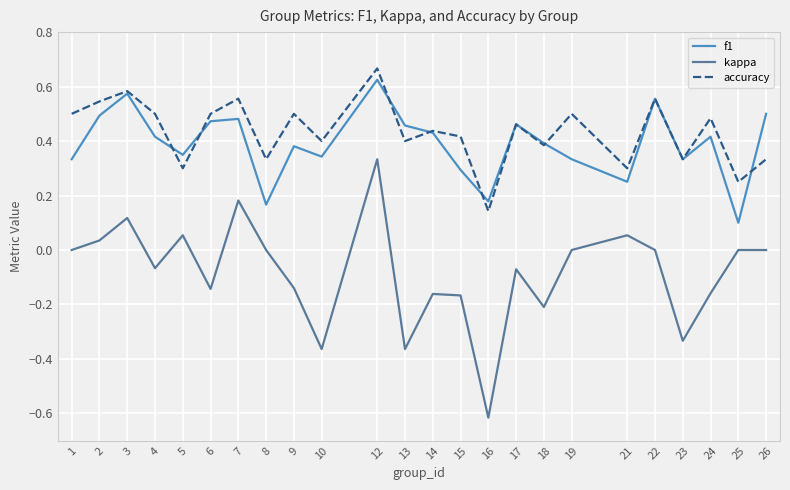

Which category has the highest value in the kappa series?

12